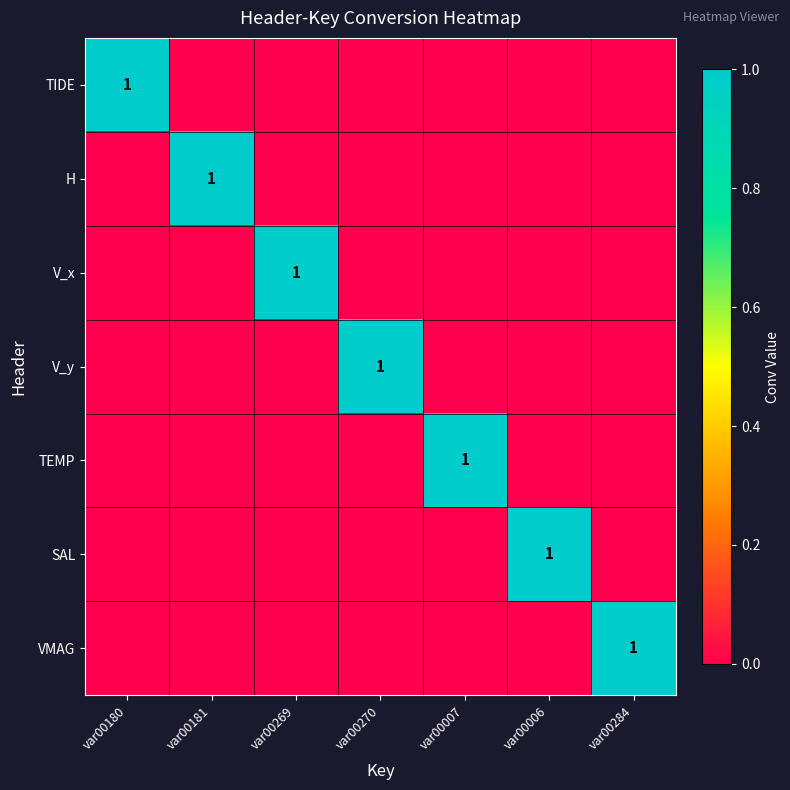

Is it true that H equals 1 at var00181?

True